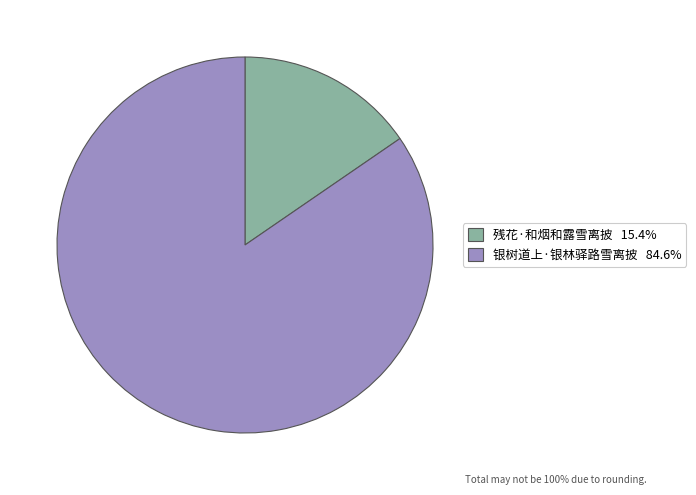

Which has a higher value, 银树道上·银林驿路雪离披 or 残花·和烟和露雪离披?

银树道上·银林驿路雪离披